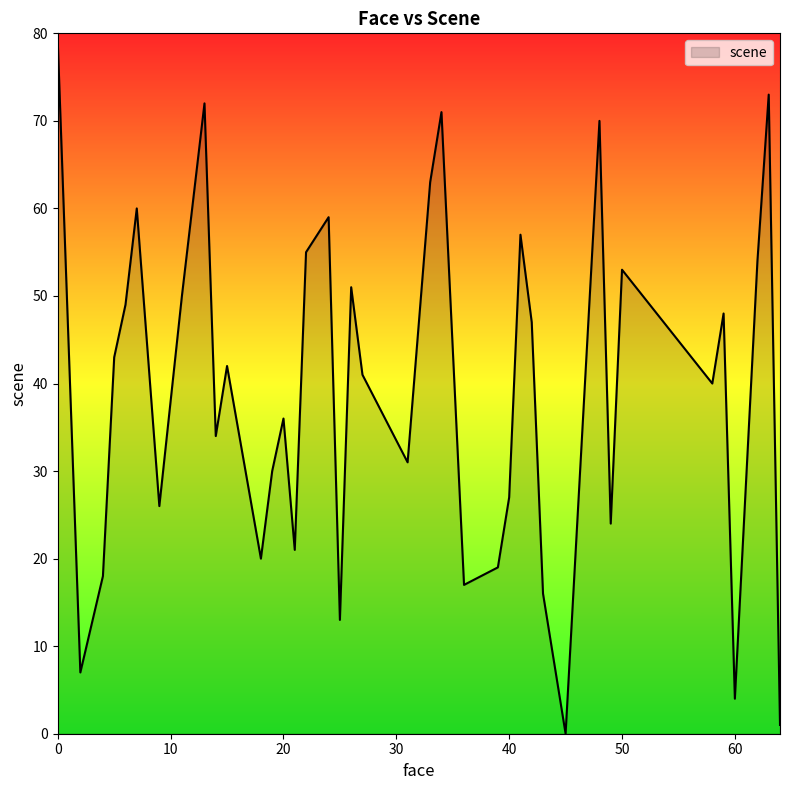

What is the greatest value displayed?

79